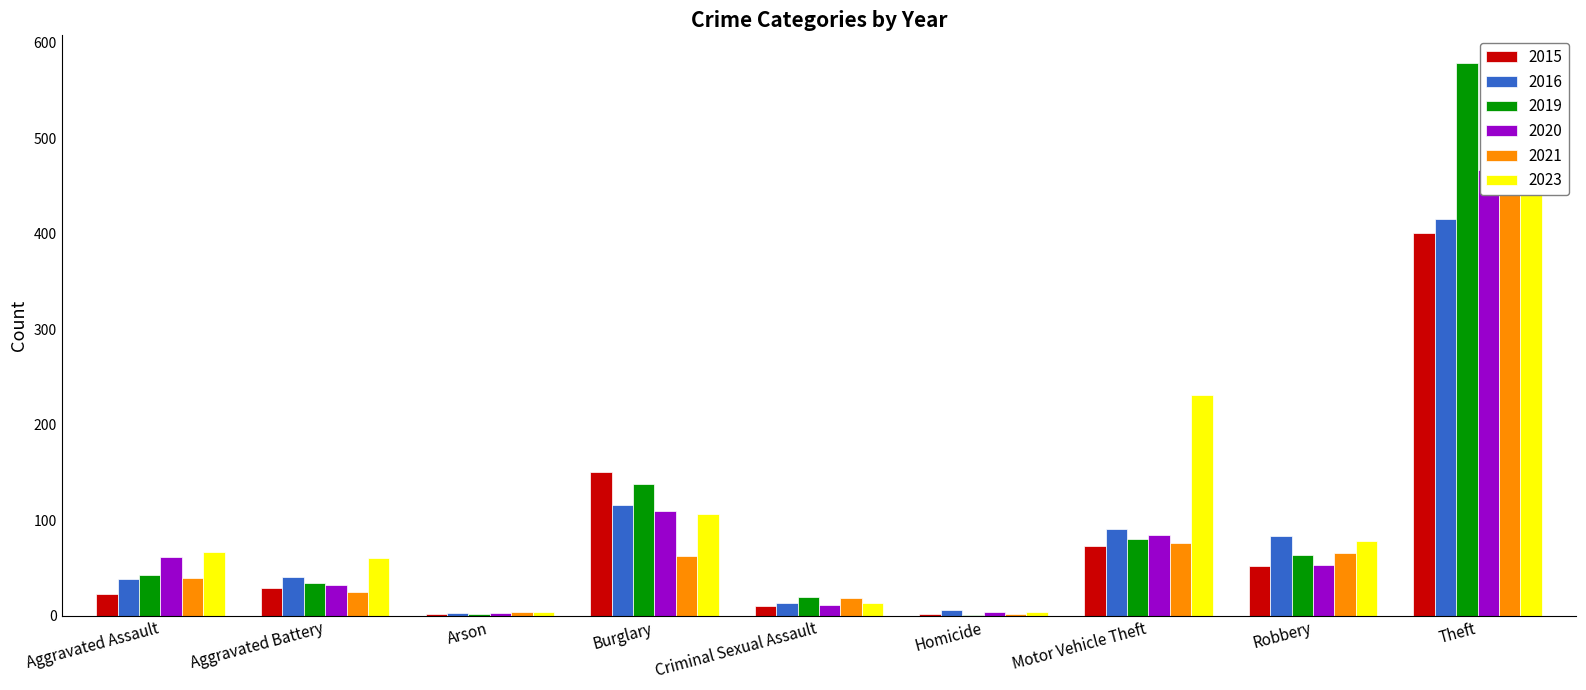

At which label does 2021 reach its peak?

Theft